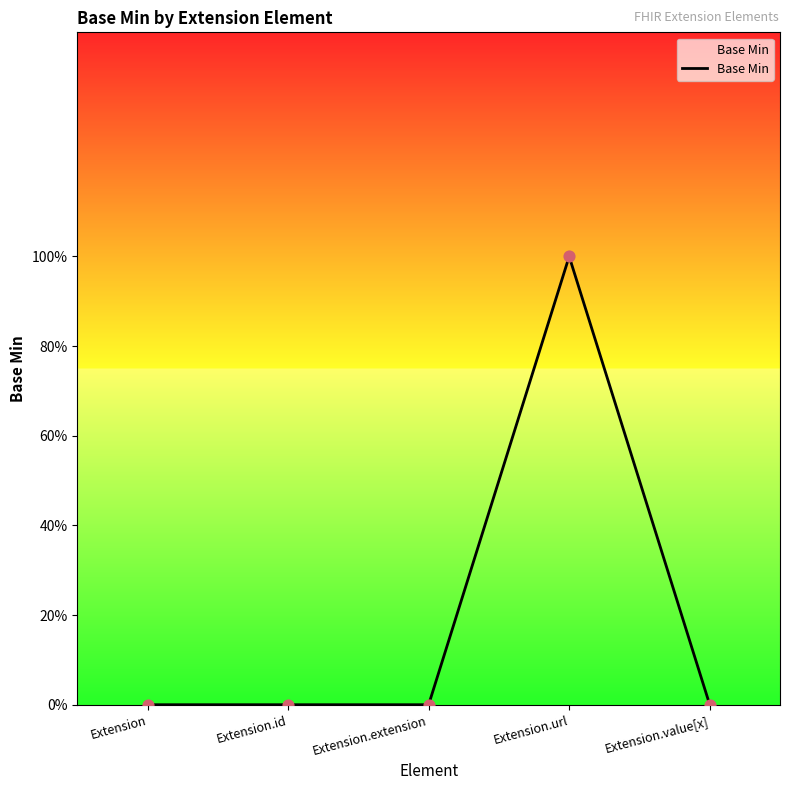

Between Extension.extension and Extension, which is larger?

Extension.extension